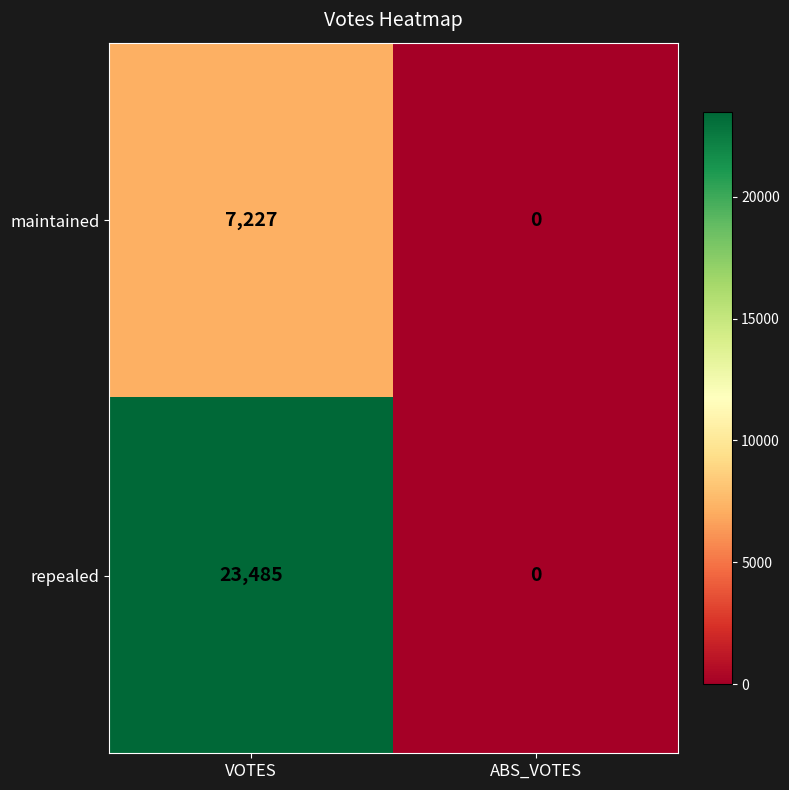

At which category is the sum across all series the highest?

VOTES